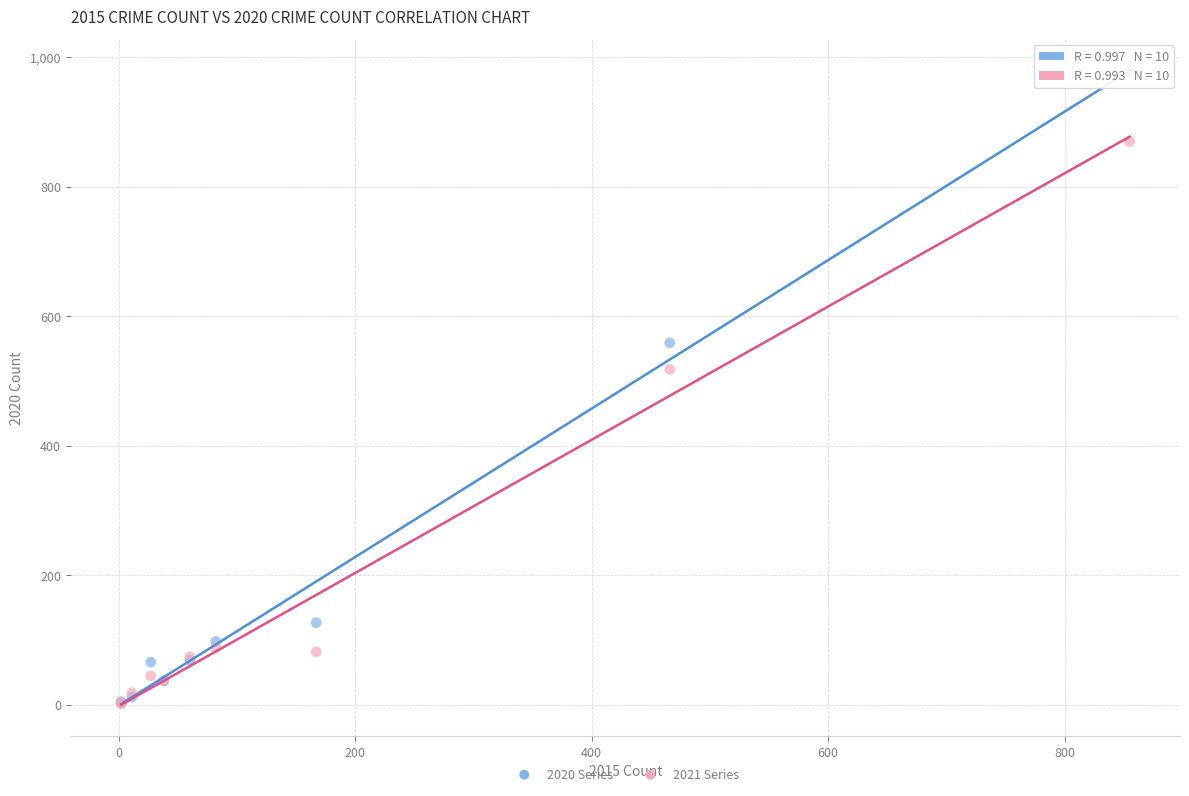

Across all series, what Y value is closest to 489?

518